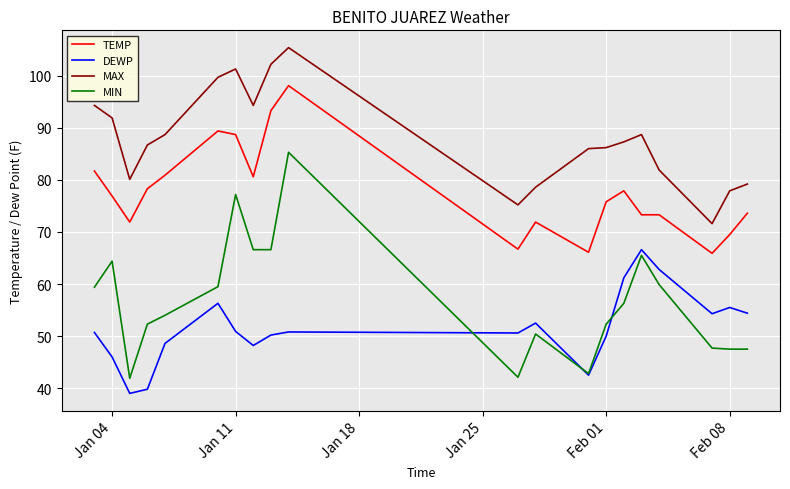

What is the minimum value shown in the chart?

39.0